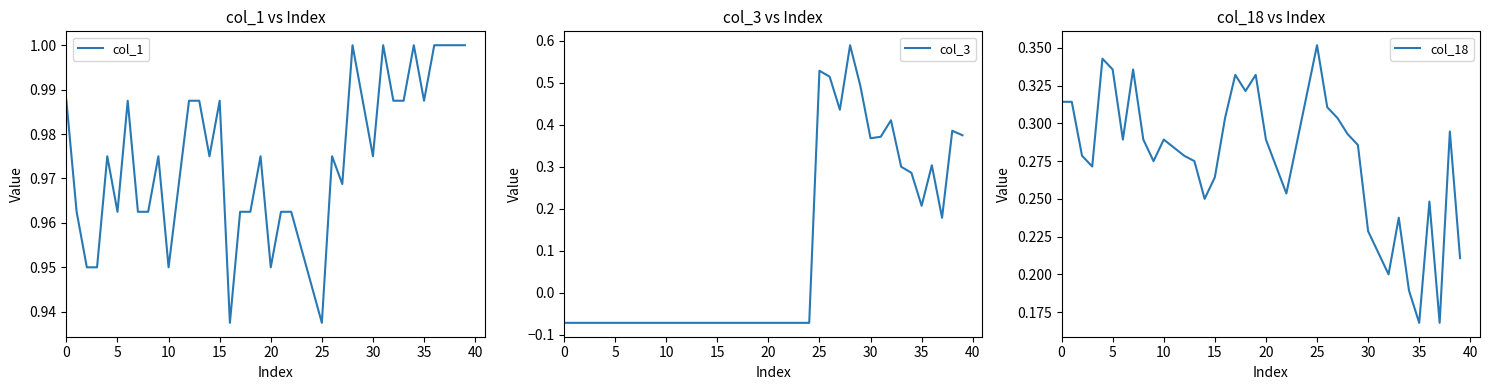

The col_1 series shows 0.2 at 5. True or false?

False